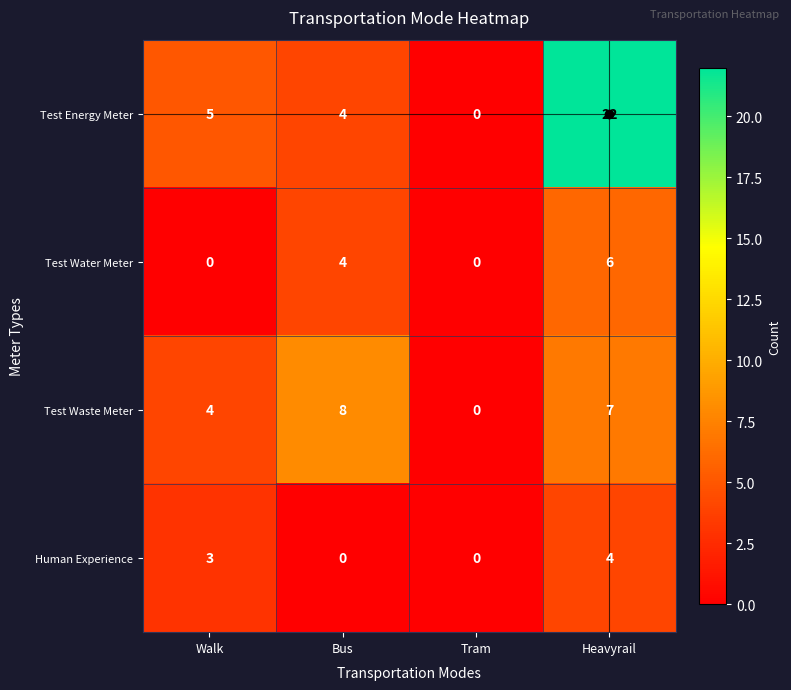

What is the total value across all series at Bus?

16